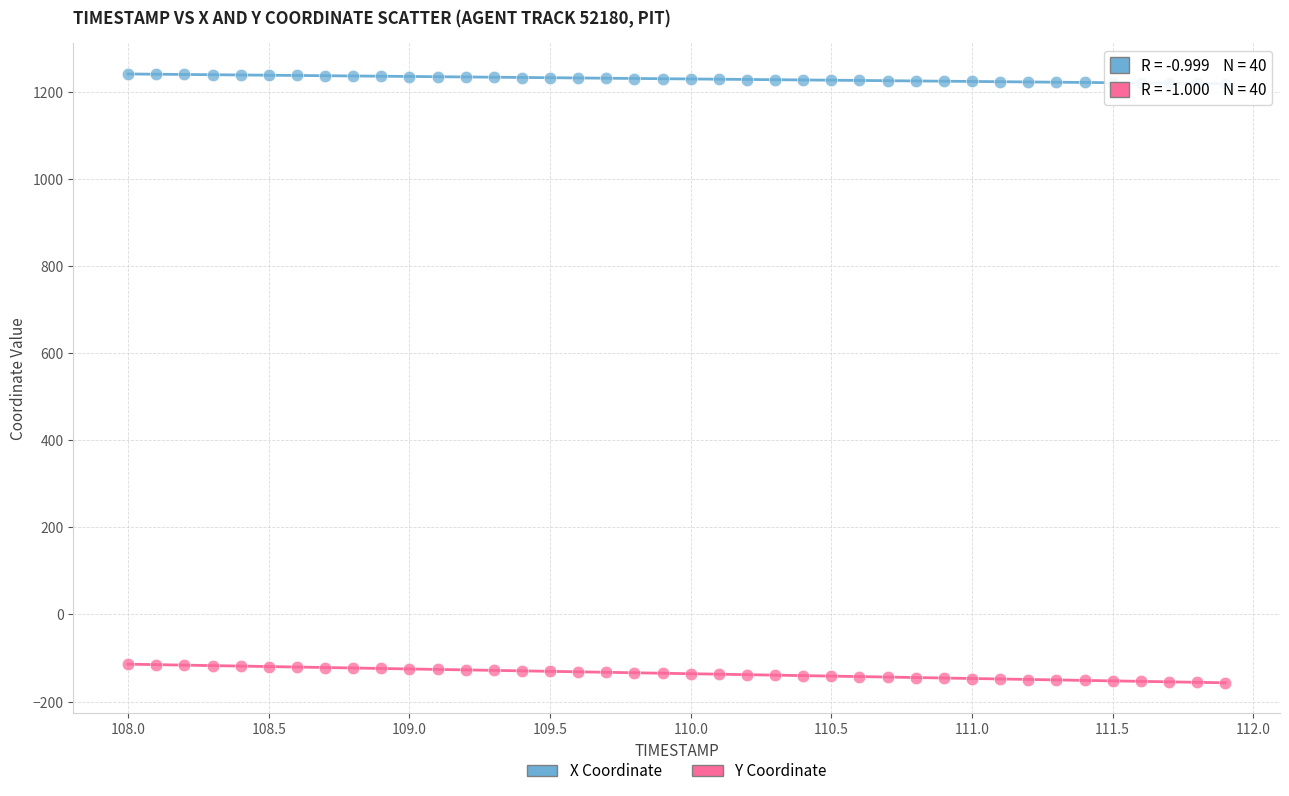

Across all data points, what is the range of X values (max minus min)?

3.9